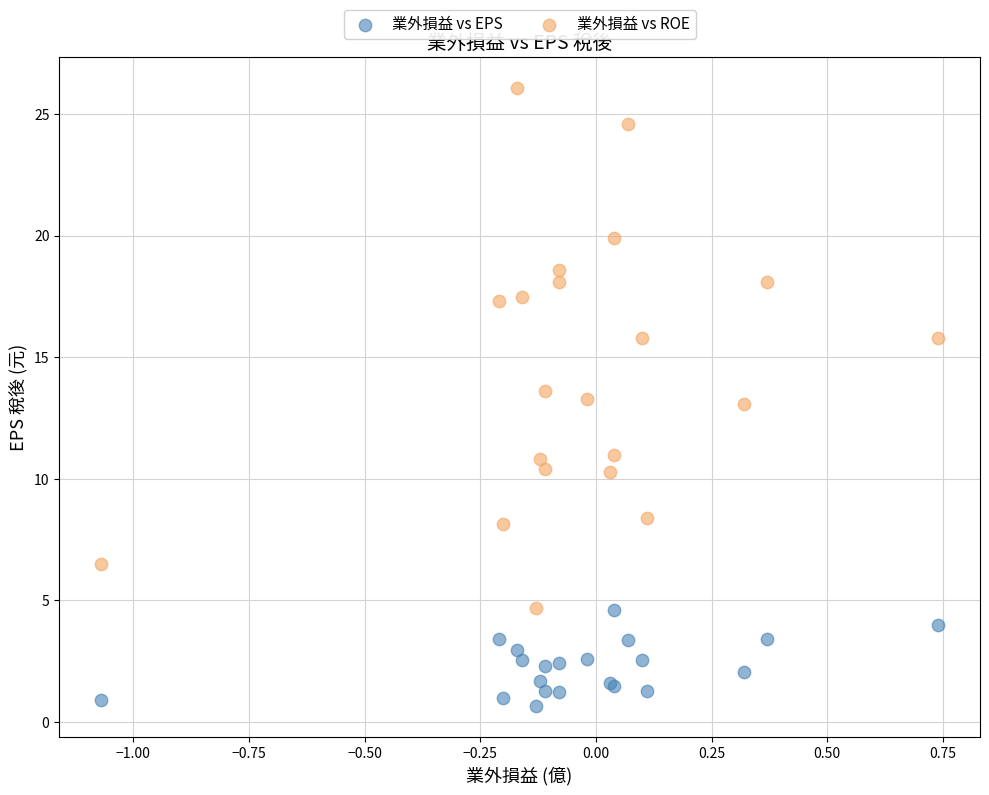

Which series has the widest spread of Y values?

業外損益 vs ROE